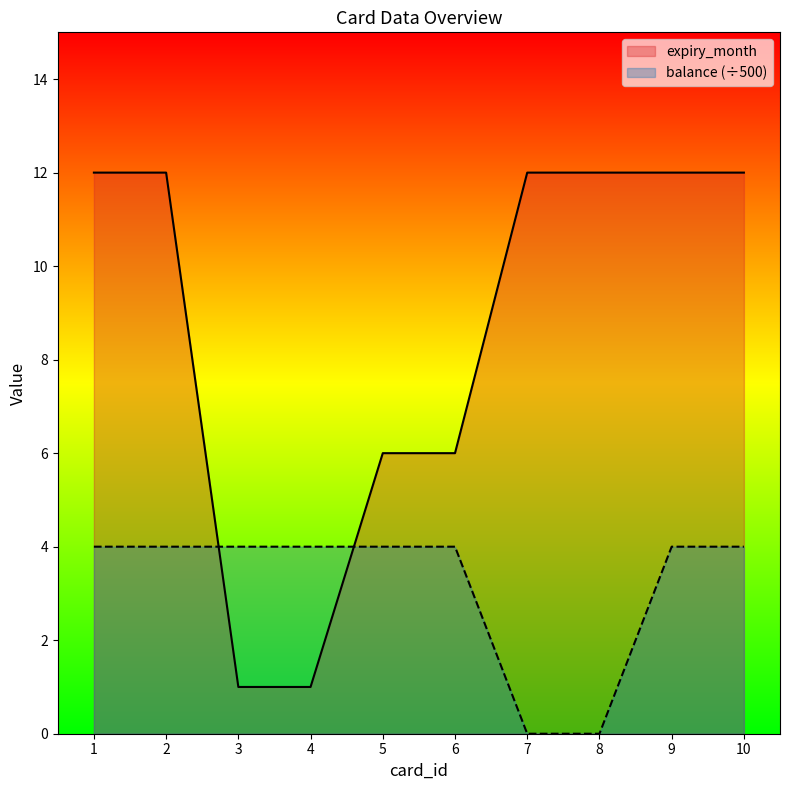

Reading left to right, extract all data points from this chart.

expiry_month: 12	12	1	1	6	6	12	12	12	12
balance: 4	4	4	4	4	4	0	0	4	4